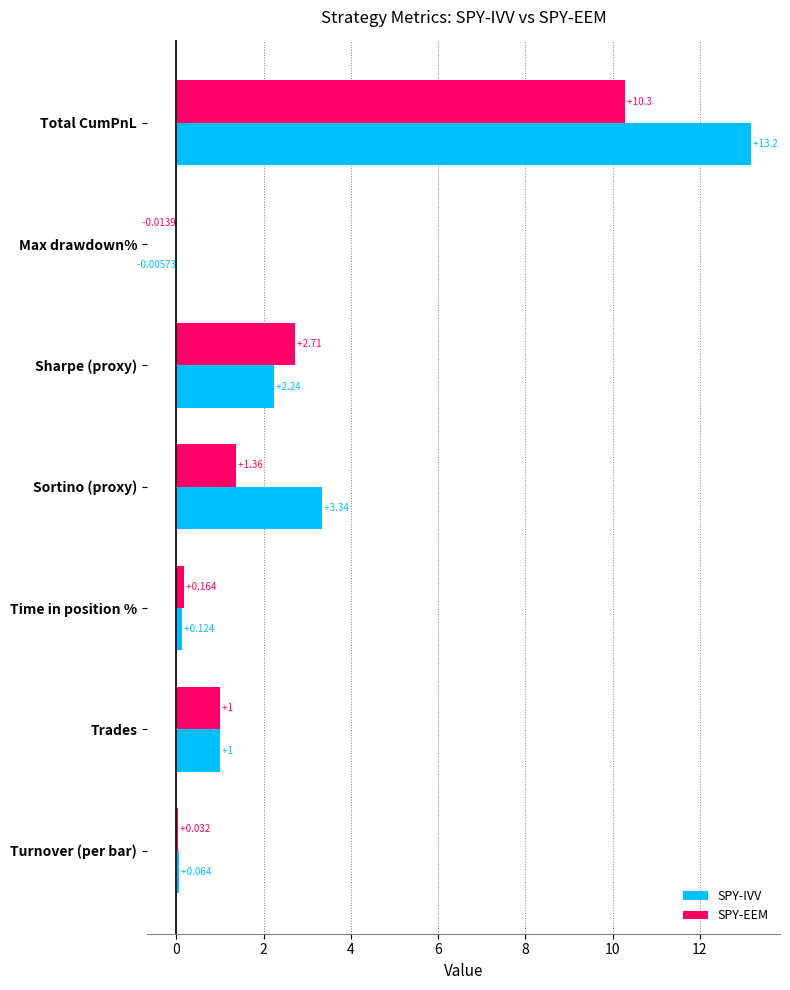

At which label is SPY-EEM closest to 5?

Sharpe (proxy)